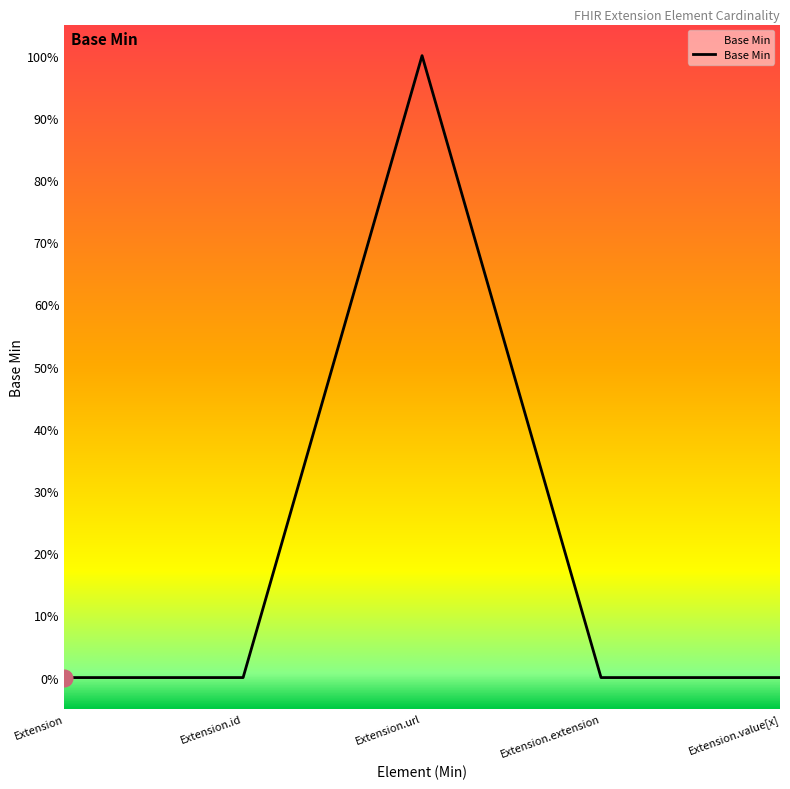

The chart shows a value of 1 at Extension.url. True or false?

True